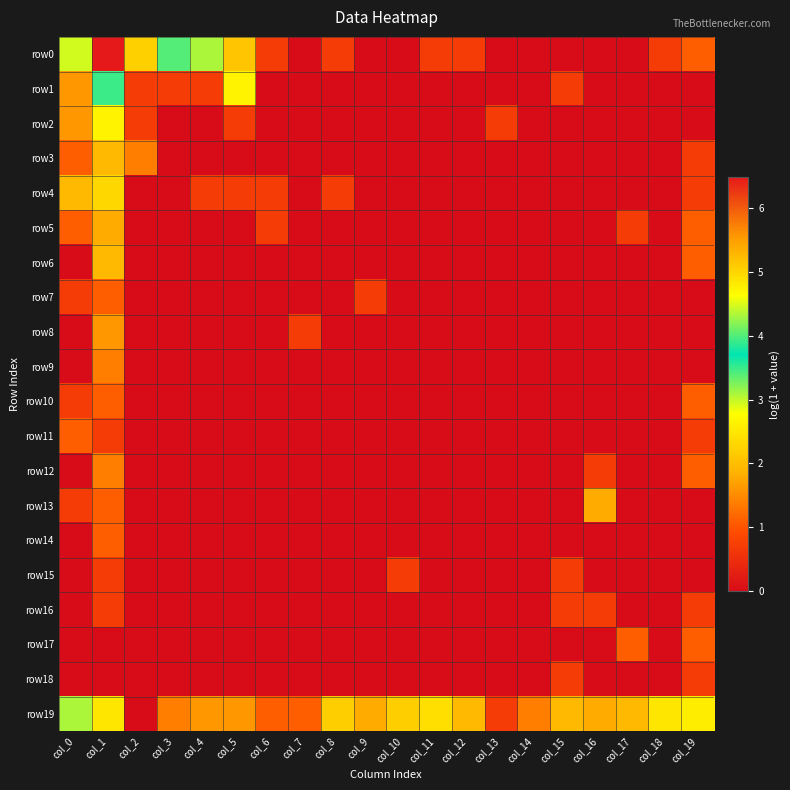

Which series has the largest total across all categories?

row19